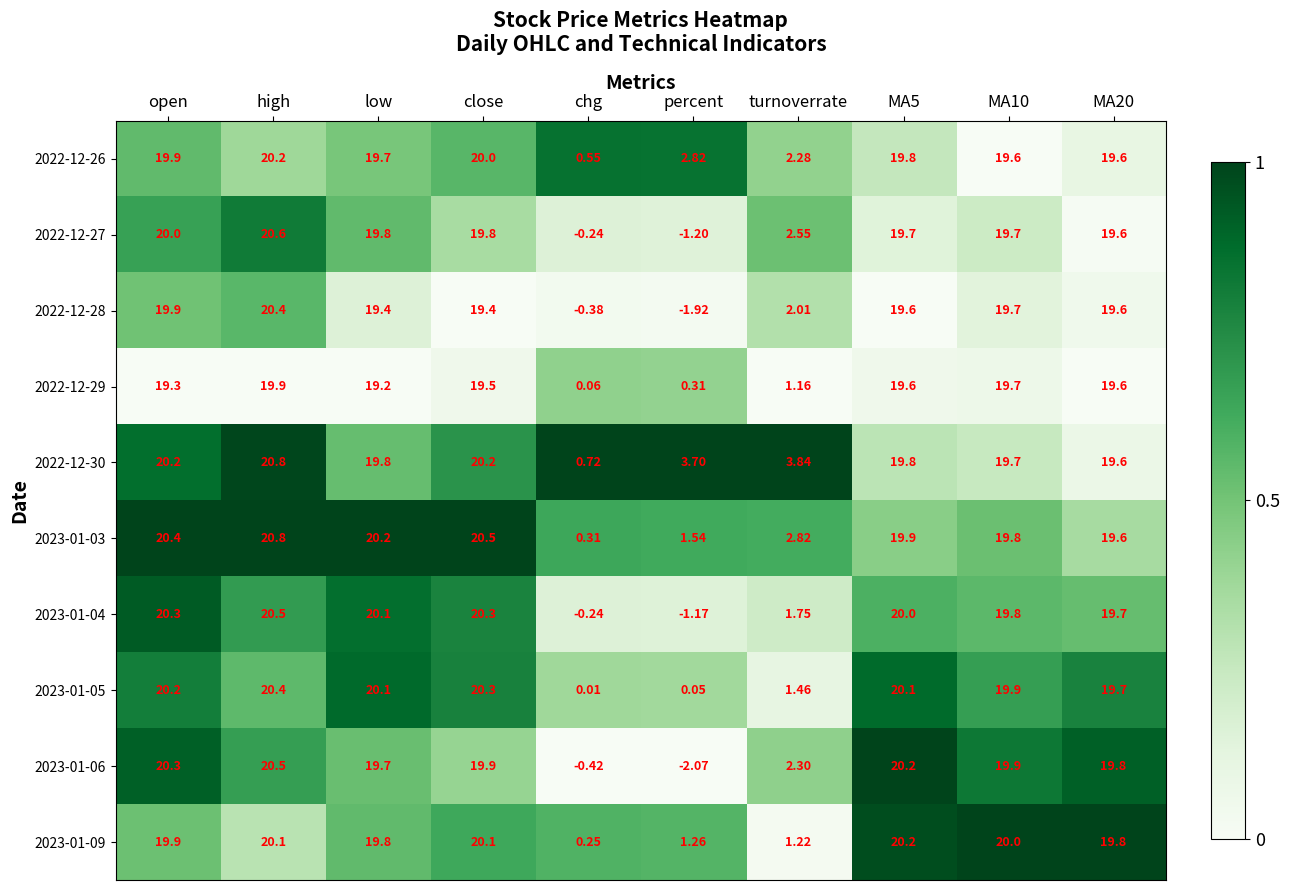

How many categories are shown in the chart?

10